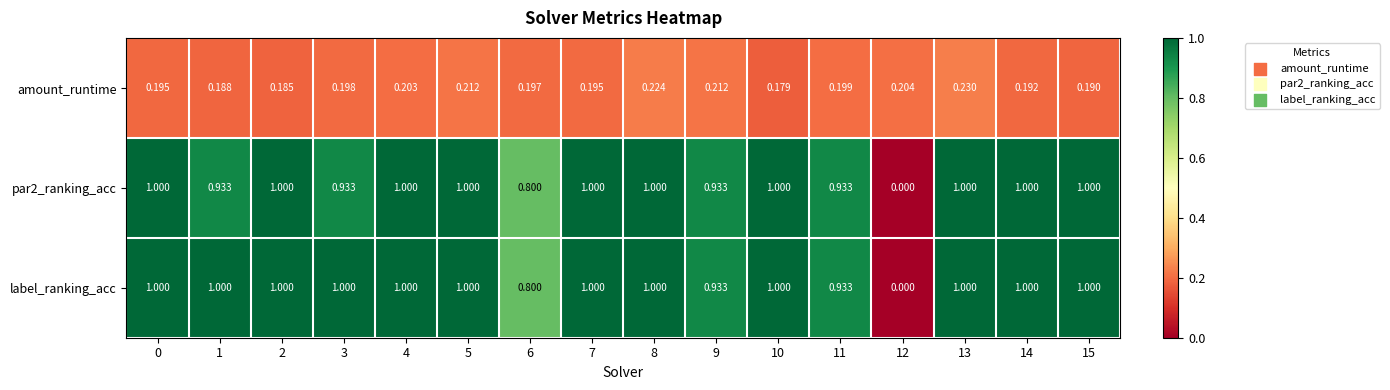

How many data points does each series have?

16